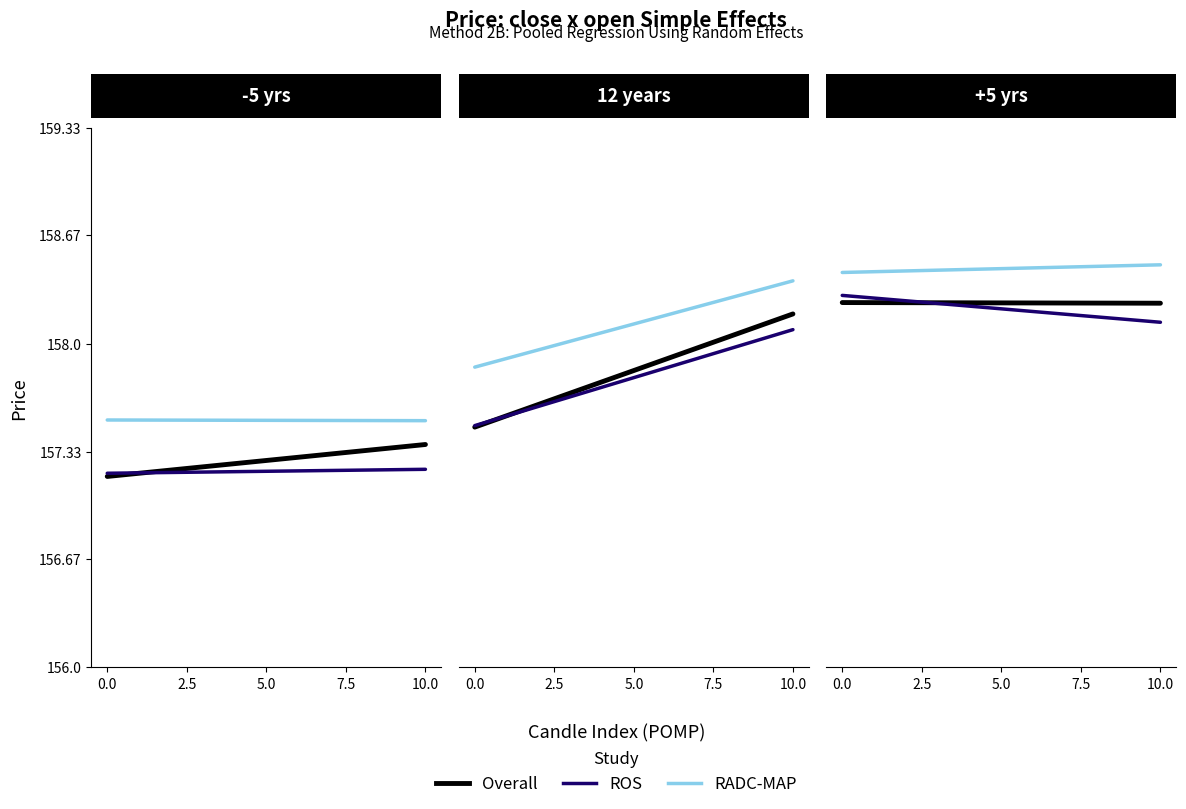

Does the chart display data point markers on the line(s)?

No